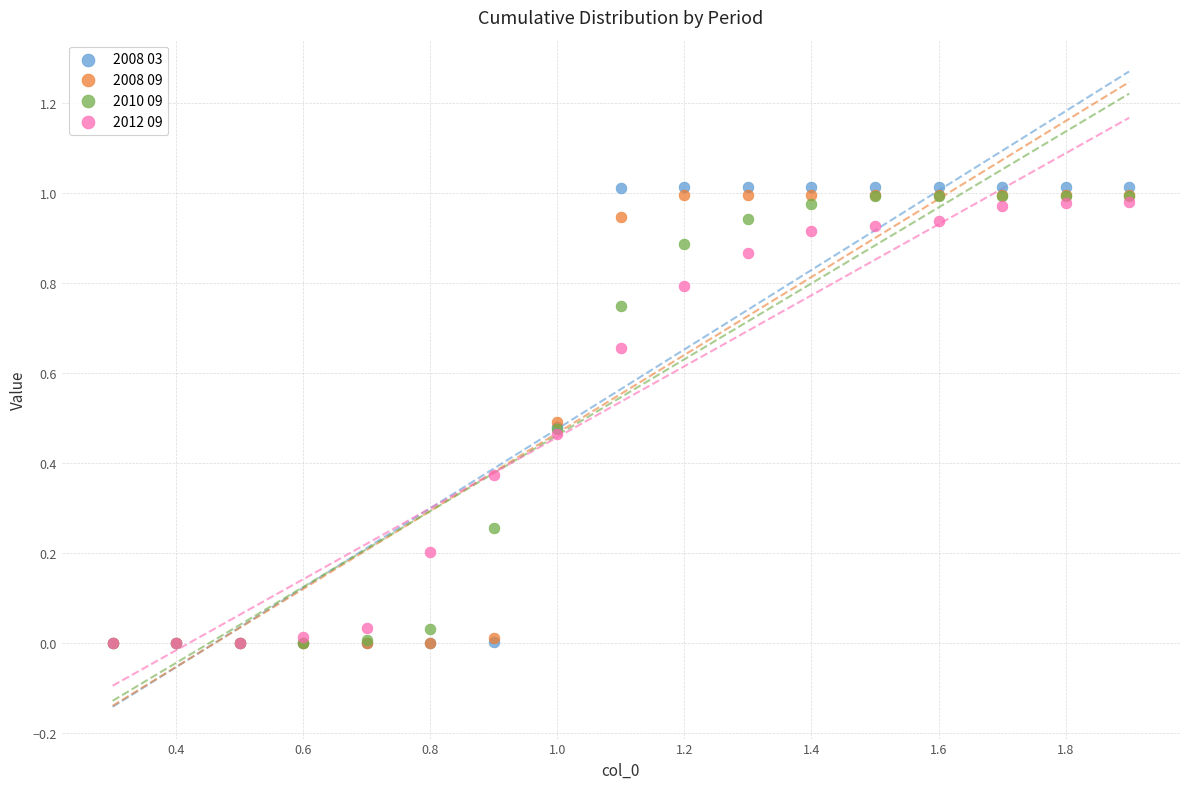

Which series contains the highest Y value?

2008 03